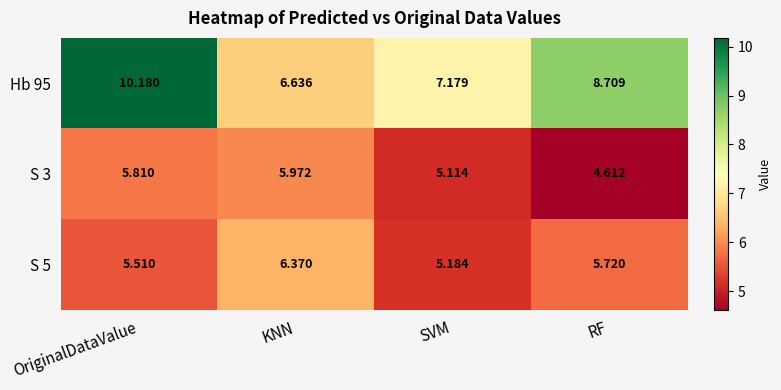

At which category is the sum across all series the highest?

OriginalDataValue